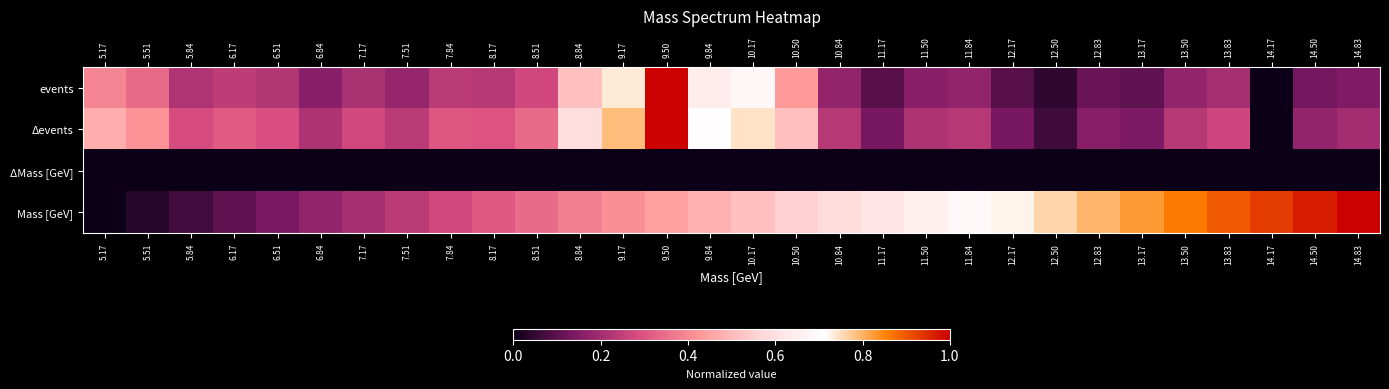

Rank the series by their maximum value, from lowest to highest.

ΔMass [GeV], Δevents, Mass [GeV], events